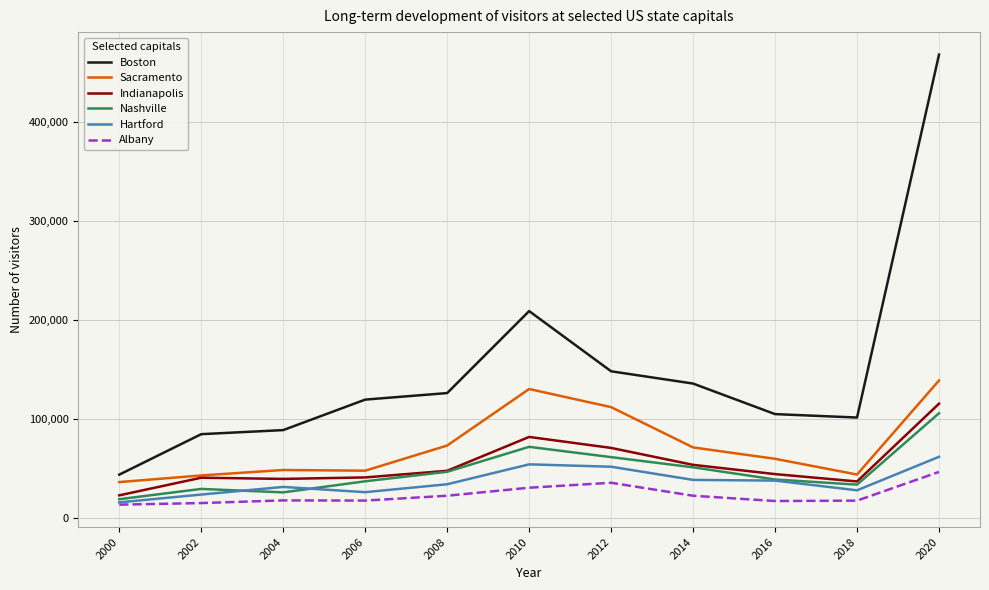

Which series has the widest spread of values?

Boston